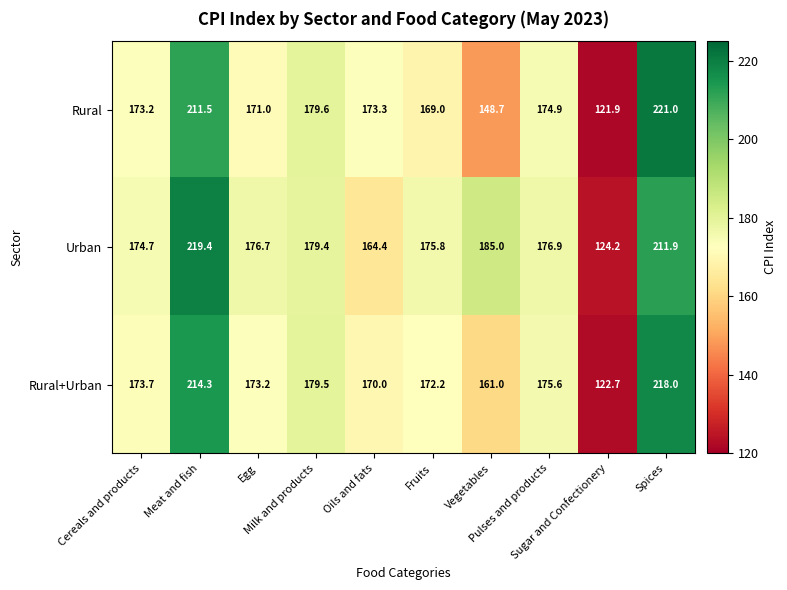

At Egg, list the series in order from smallest to largest.

Rural, Rural+Urban, Urban